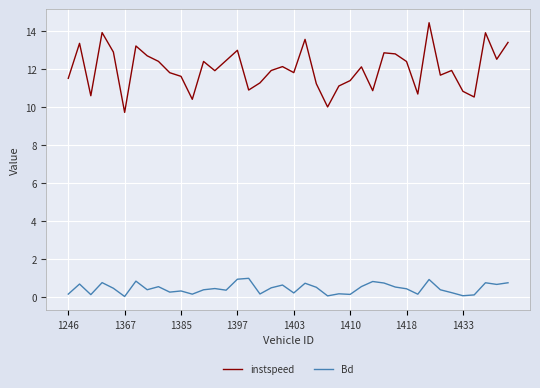

Which series has the largest range (max minus min)?

instspeed